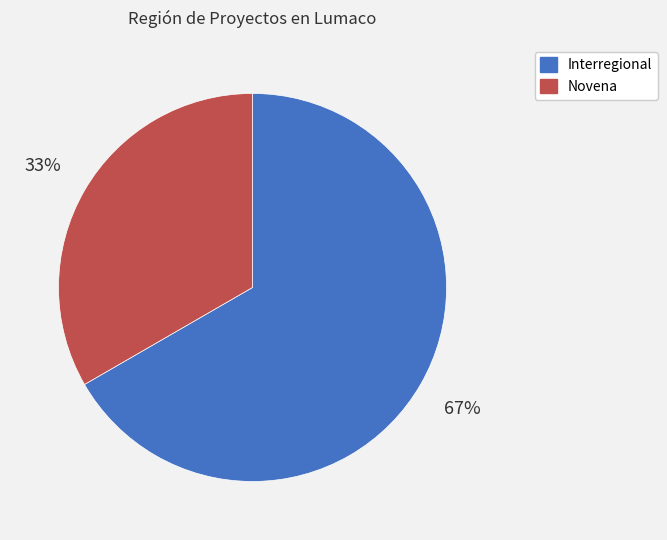

Which slice is the largest?

Interregional